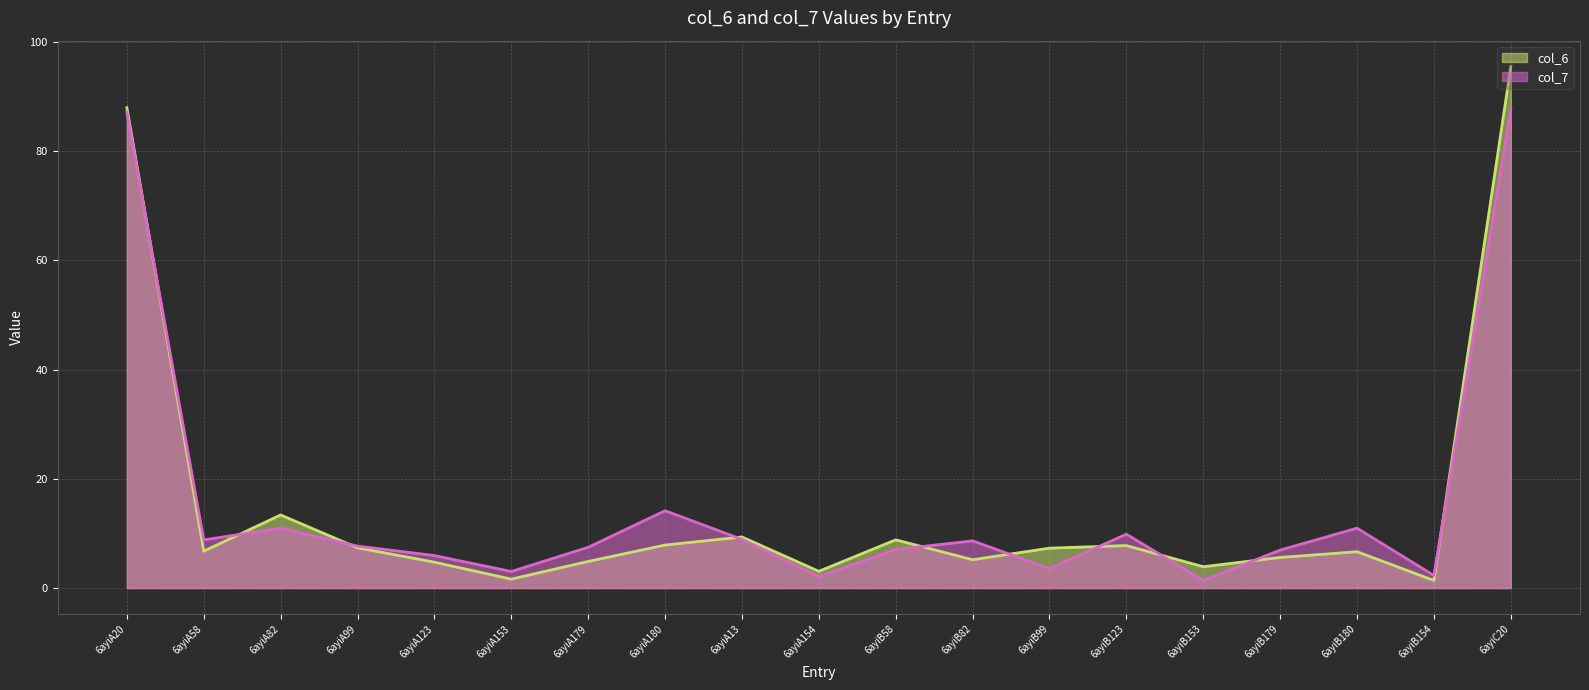

The col_6 series shows 7.3 at 6ayiB99. True or false?

True